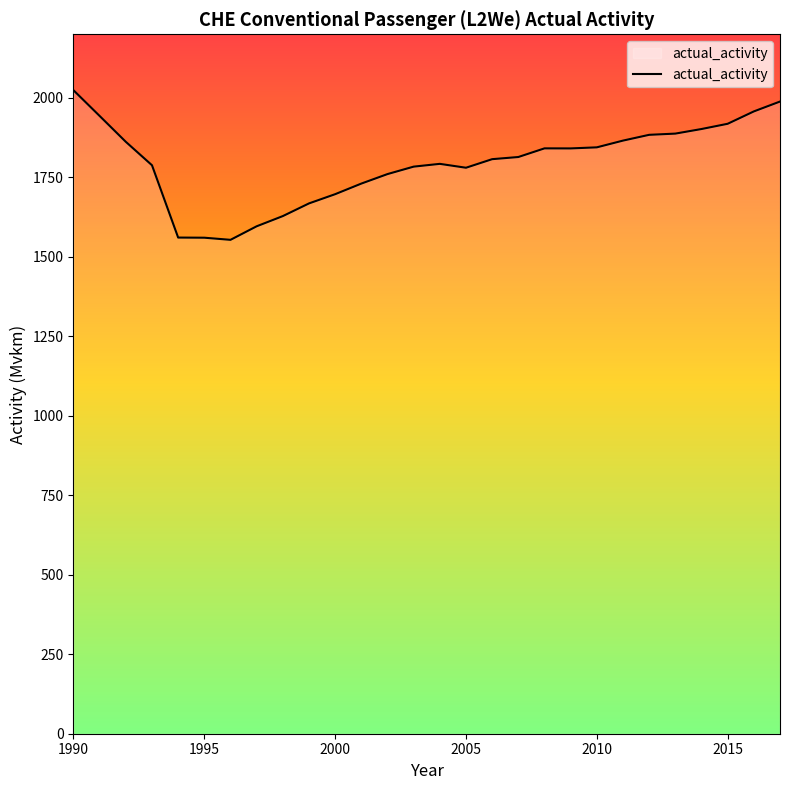

Does the chart display data point markers on the line(s)?

No